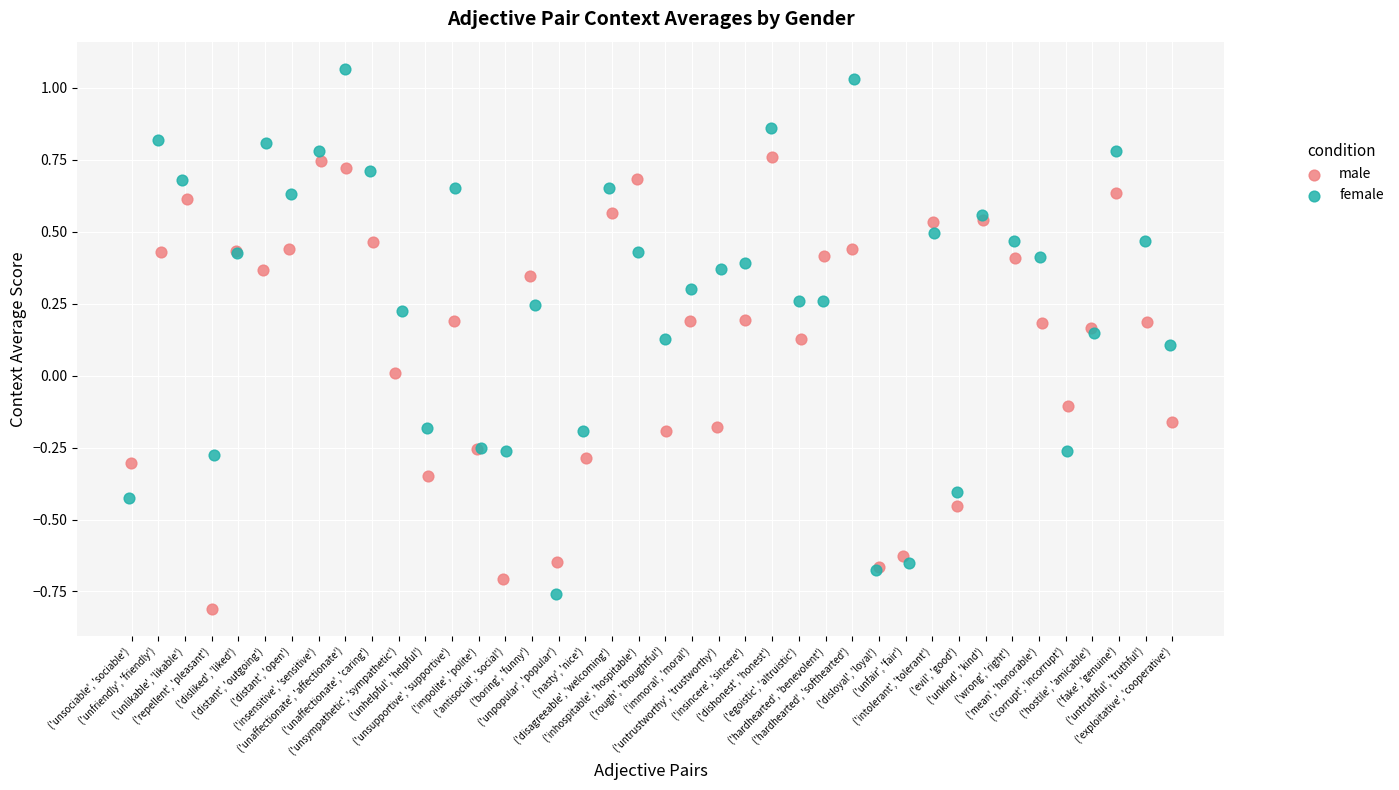

Which series contains the highest Y value?

female